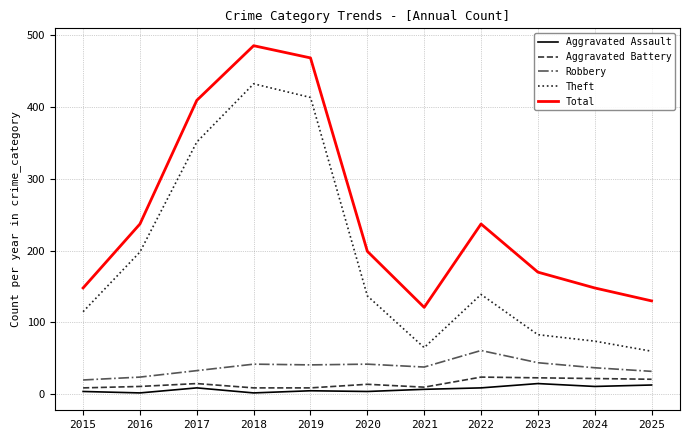

True or false: Aggravated Assault and Robbery intersect in this chart.

False